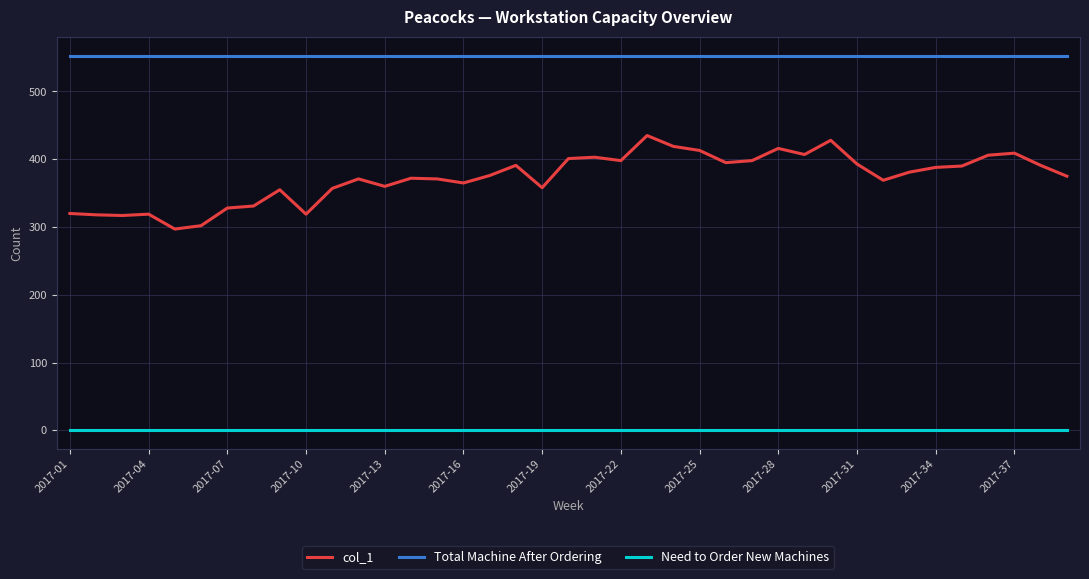

Which series has the largest range (max minus min)?

col_1